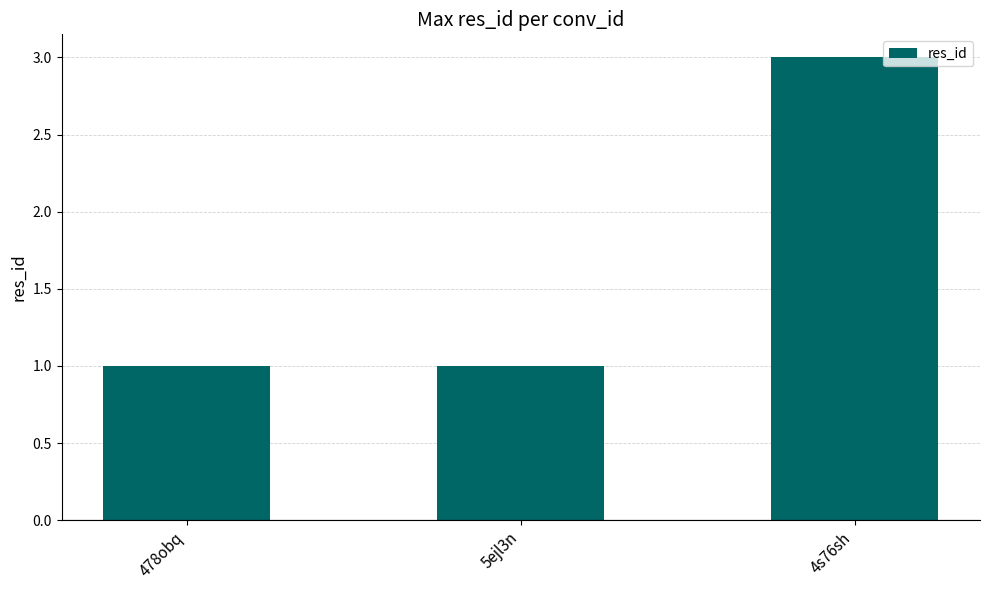

How many data points does each series have?

3